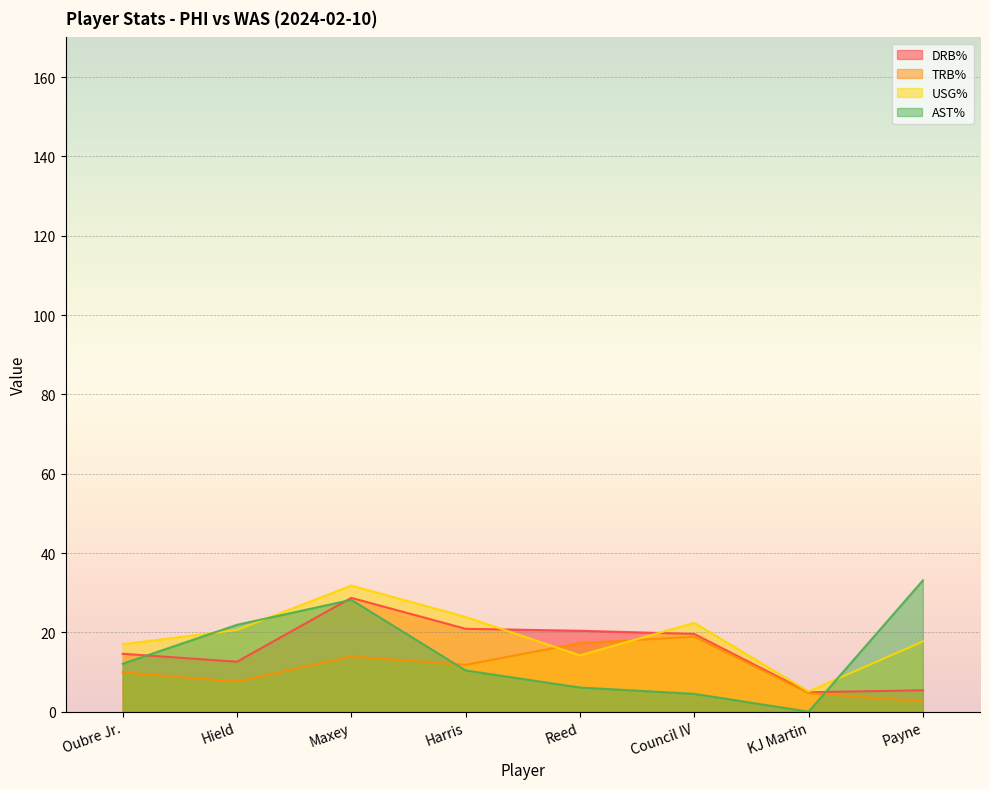

Between which two adjacent categories do USG% and DRB% first intersect?

Harris and Reed